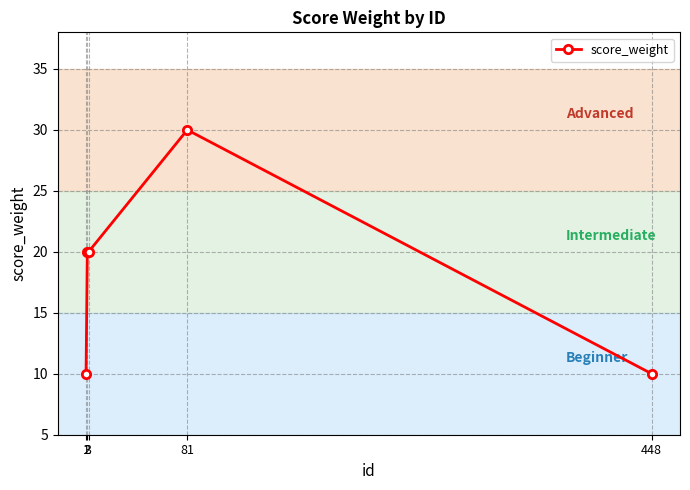

Reading left to right, list all the values displayed in this chart.

1=10	2=20	3=20	81=30	448=10